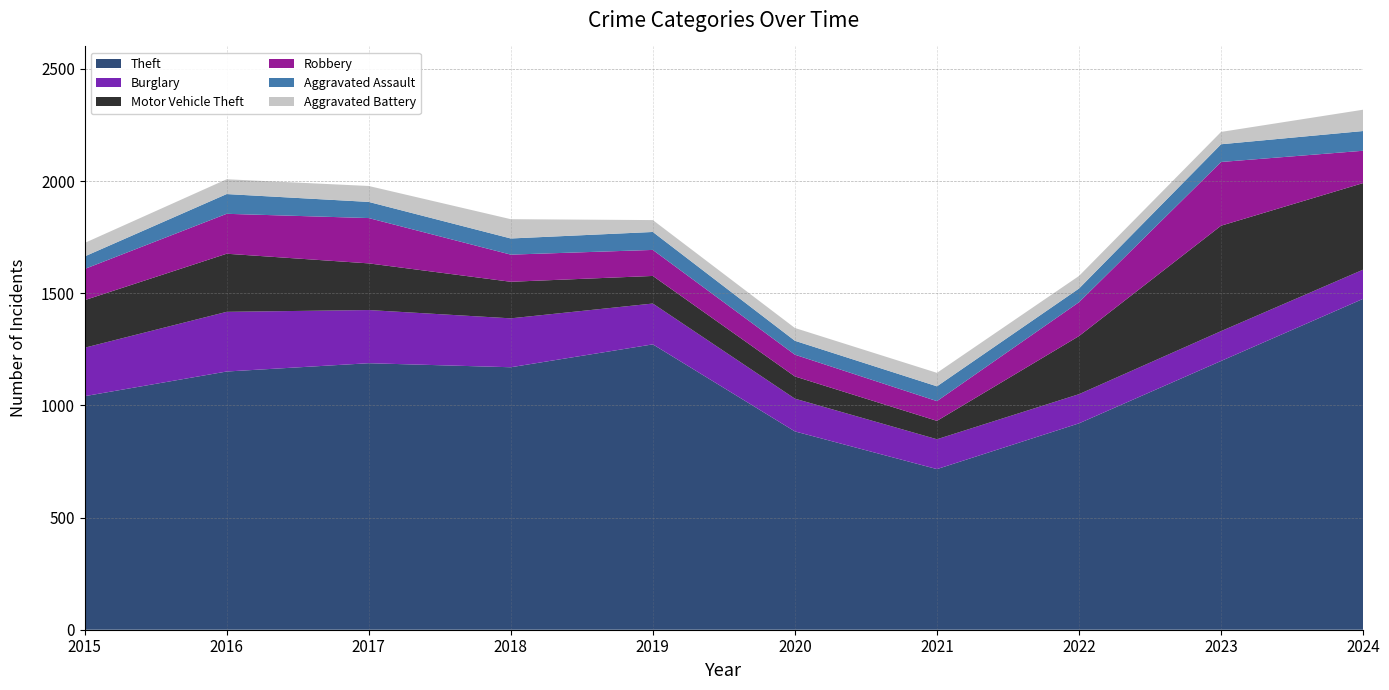

How many data points in Motor Vehicle Theft are less than 212?

5